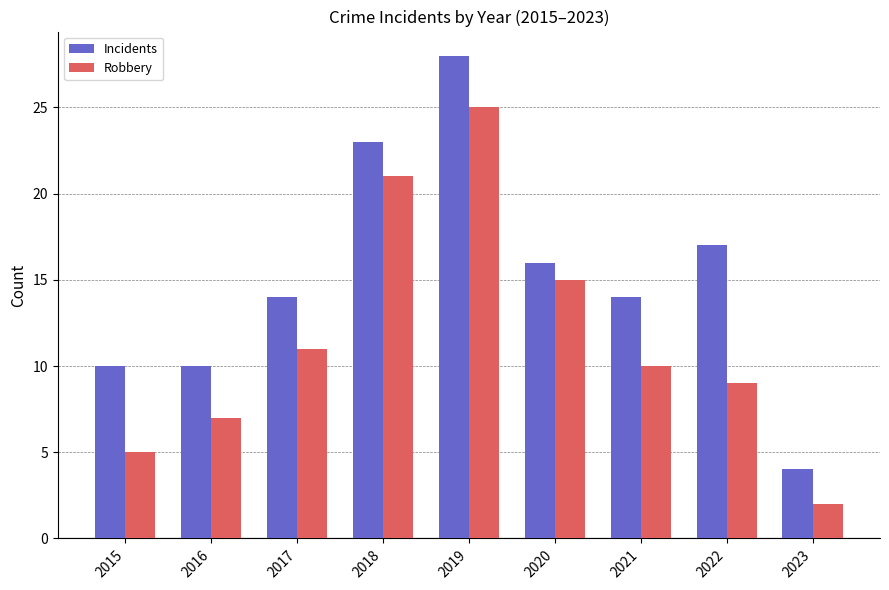

What is the difference between the maximum and second lowest values in the Incidents series?

18